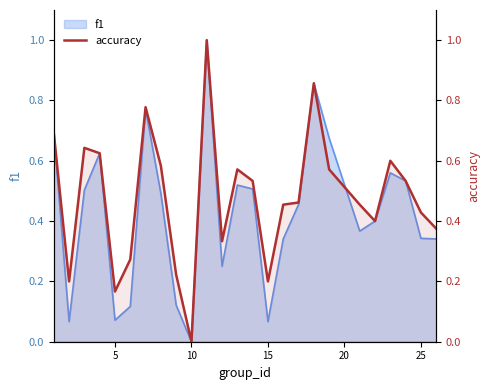

How many values are between 0 and 1?

25